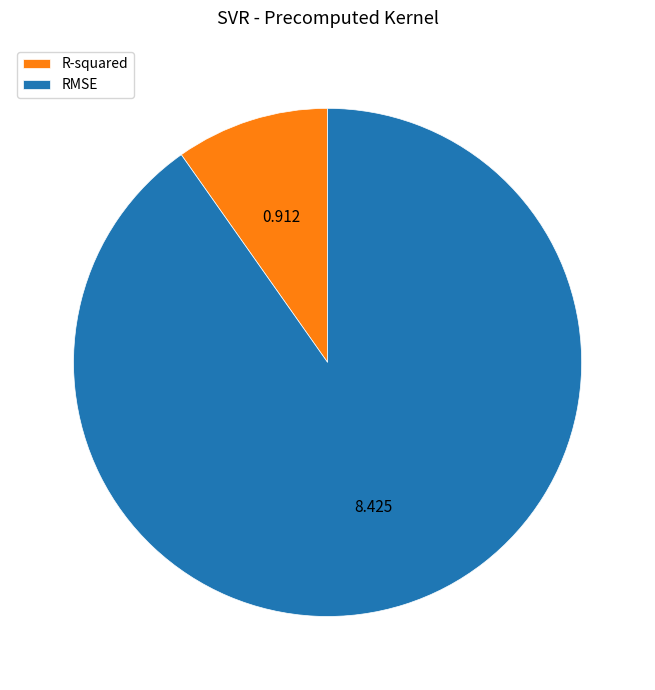

The R-squared slice represents 16% of the pie. True or false?

False